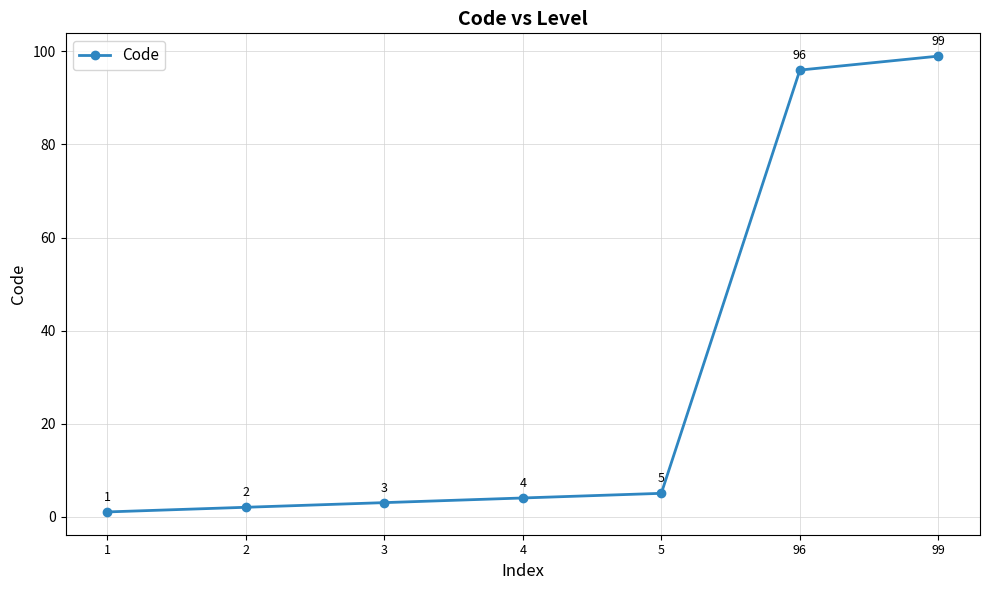

Read the value at 5.

5